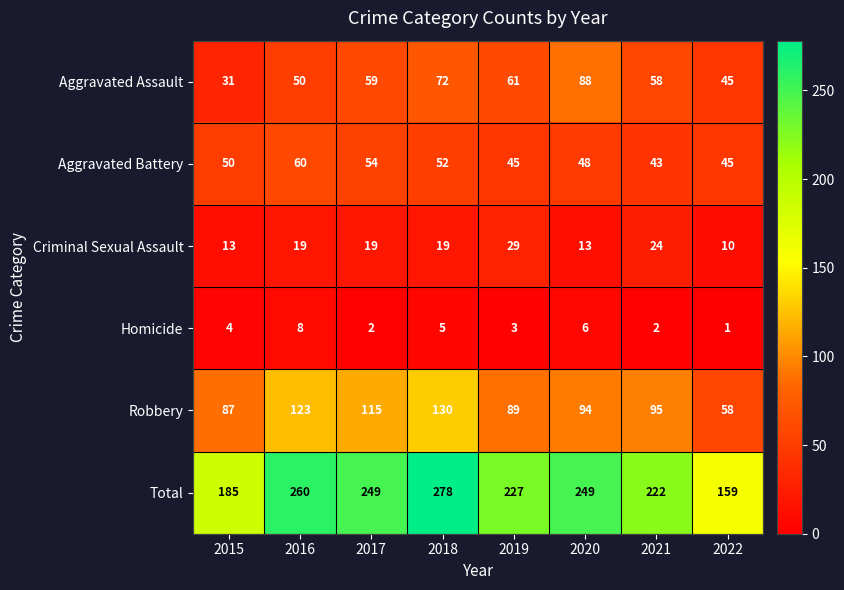

What is the maximum value shown in the chart?

278